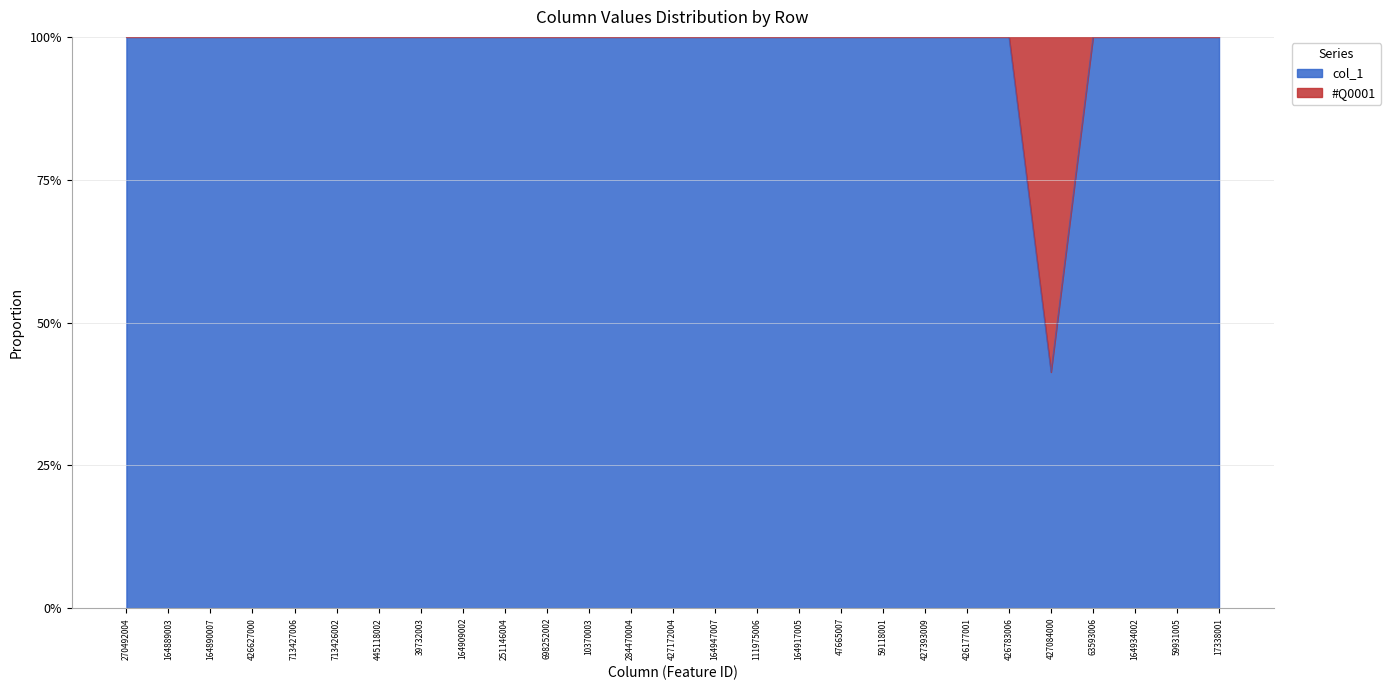

Does the chart have visible grid lines?

Yes